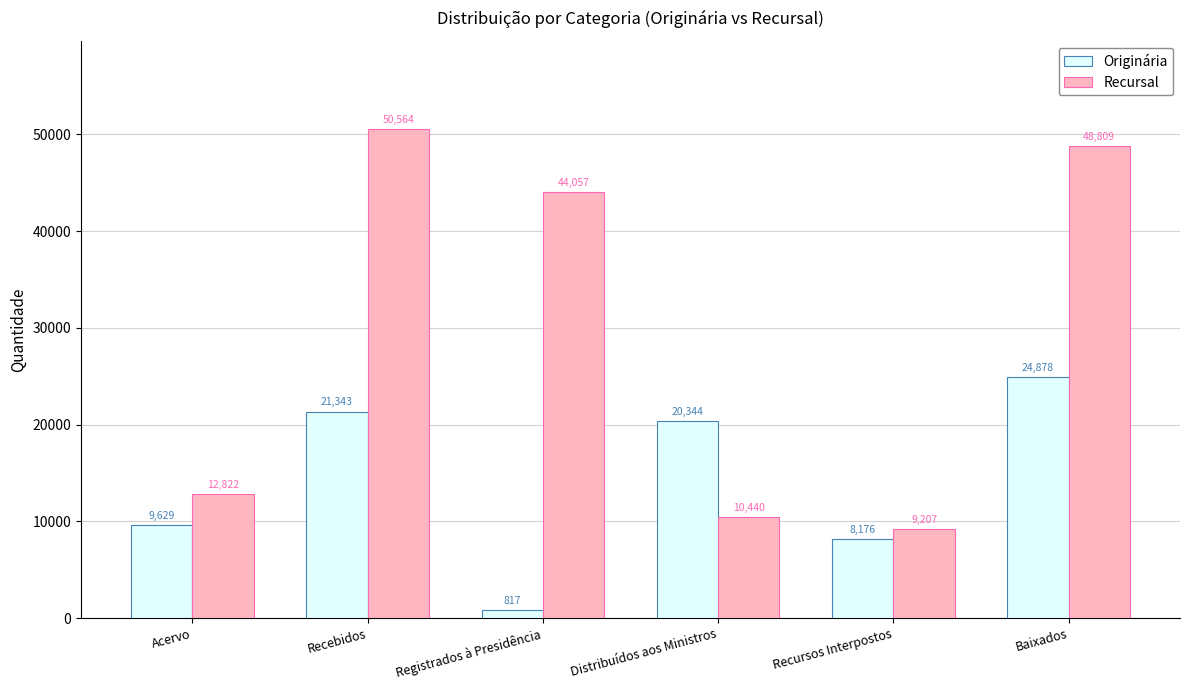

How many bars are there in total?

12